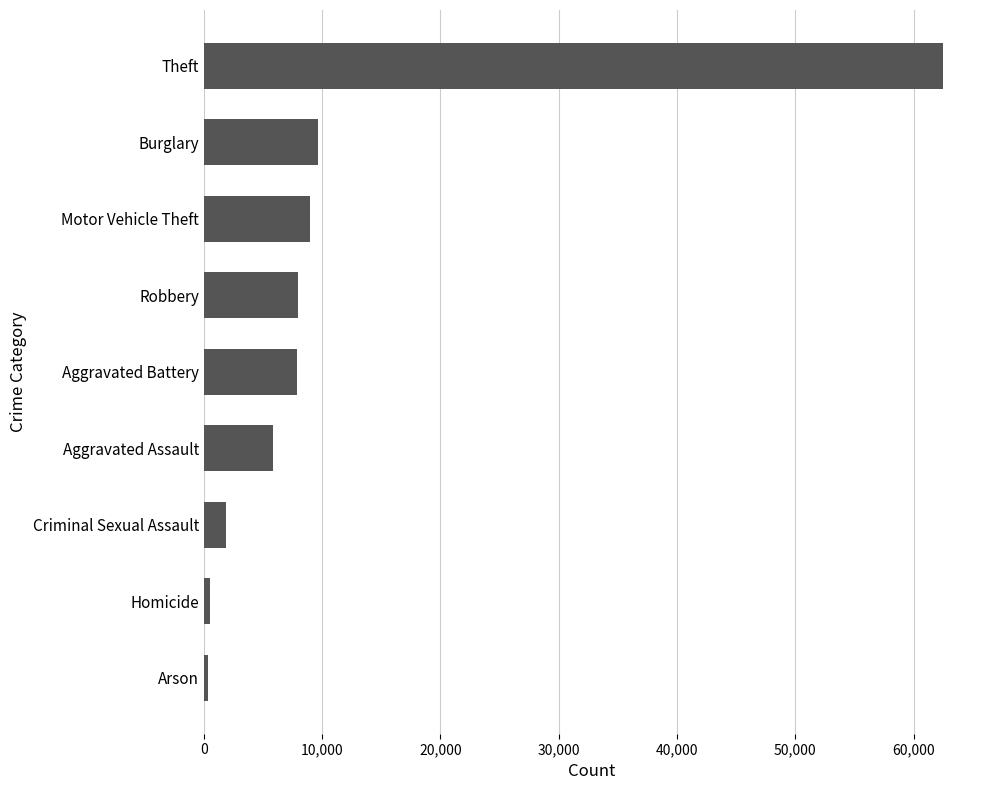

The value at Criminal Sexual Assault is 1907. True or false?

True